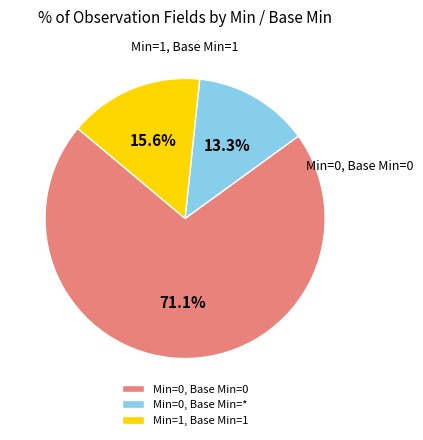

Combined, do Min=0, Base Min=0 and Min=1, Base Min=1 account for over 50%?

Yes